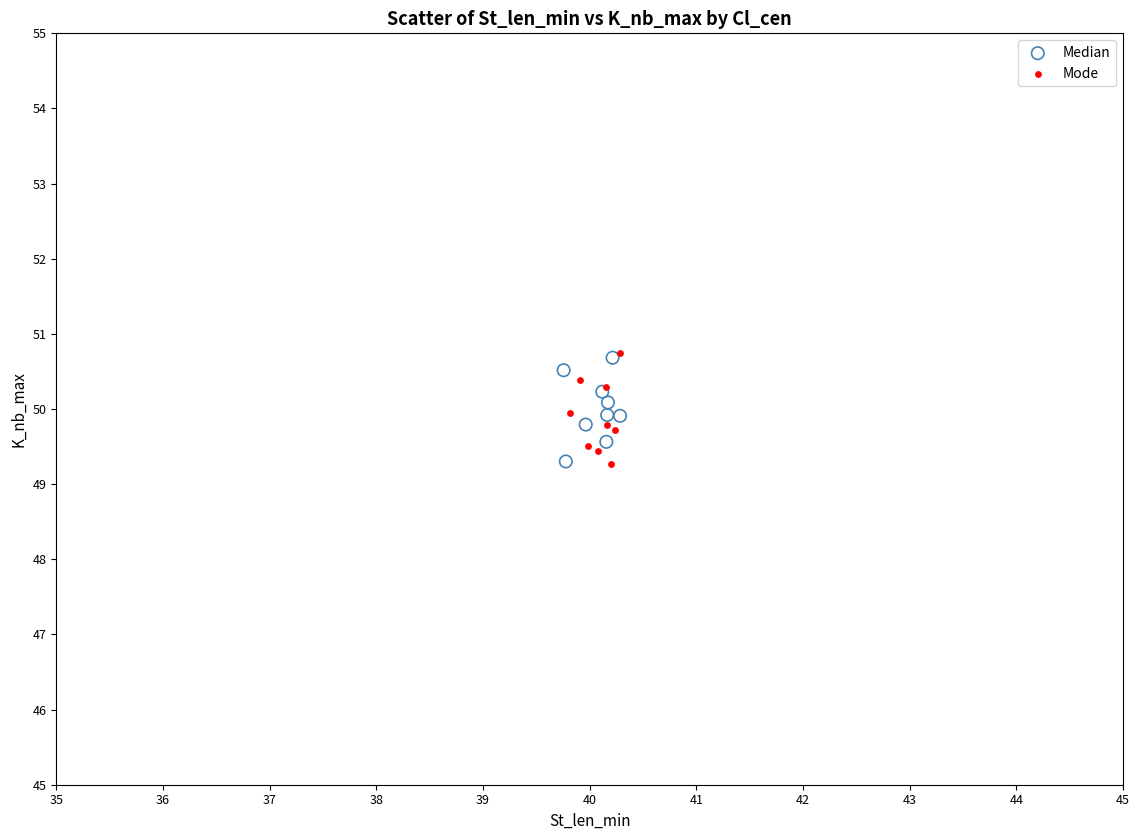

Which series has the widest spread of Y values?

Mode